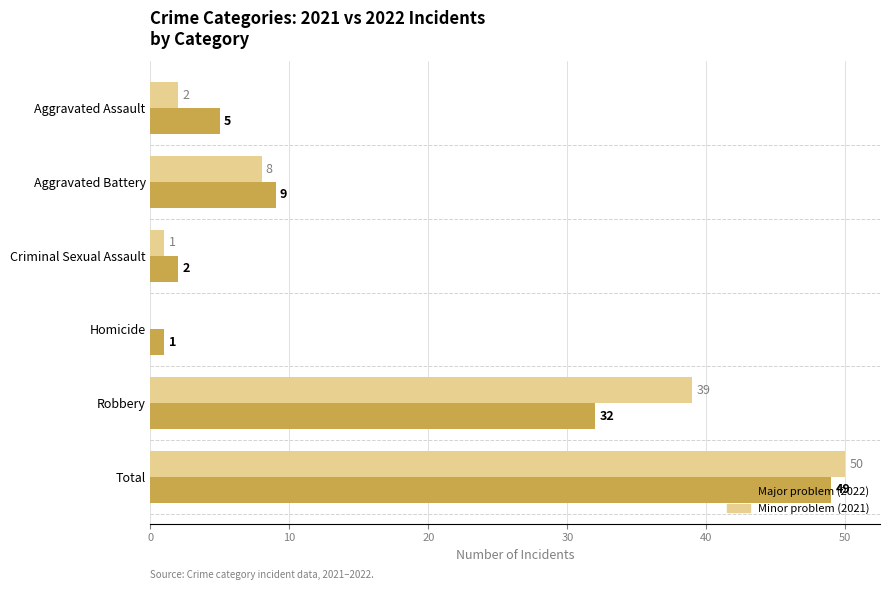

The Major problem (2022) series shows 49 at Total. True or false?

True